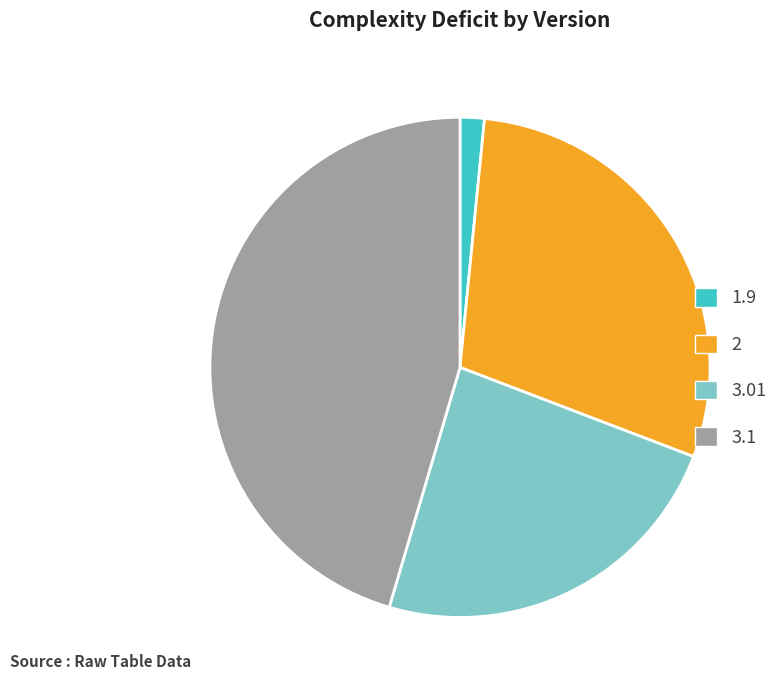

Does any single category account for the majority?

No